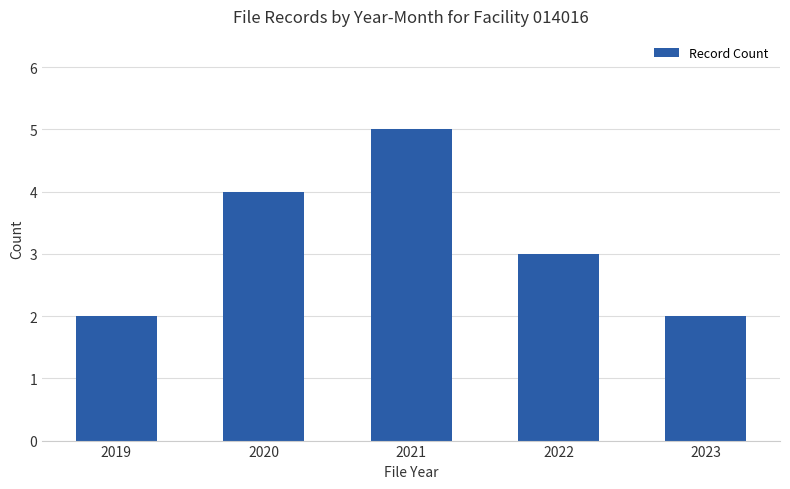

What is the change in value from 2020 to 2023?

-2